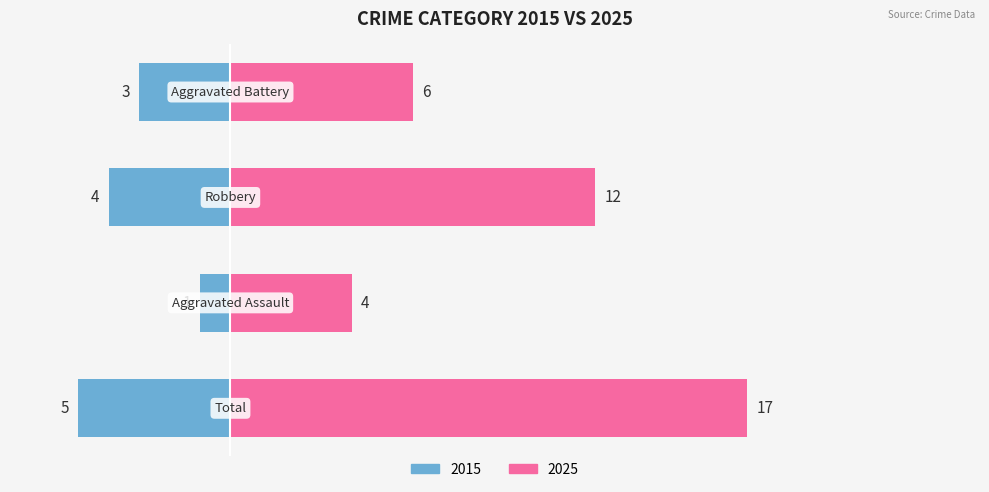

Reading left to right, transcribe all the data shown in this chart.

Left: Total=-5	Aggravated Assault=-1	Robbery=-4	Aggravated Battery=-3
Right: Total=17	Aggravated Assault=4	Robbery=12	Aggravated Battery=6